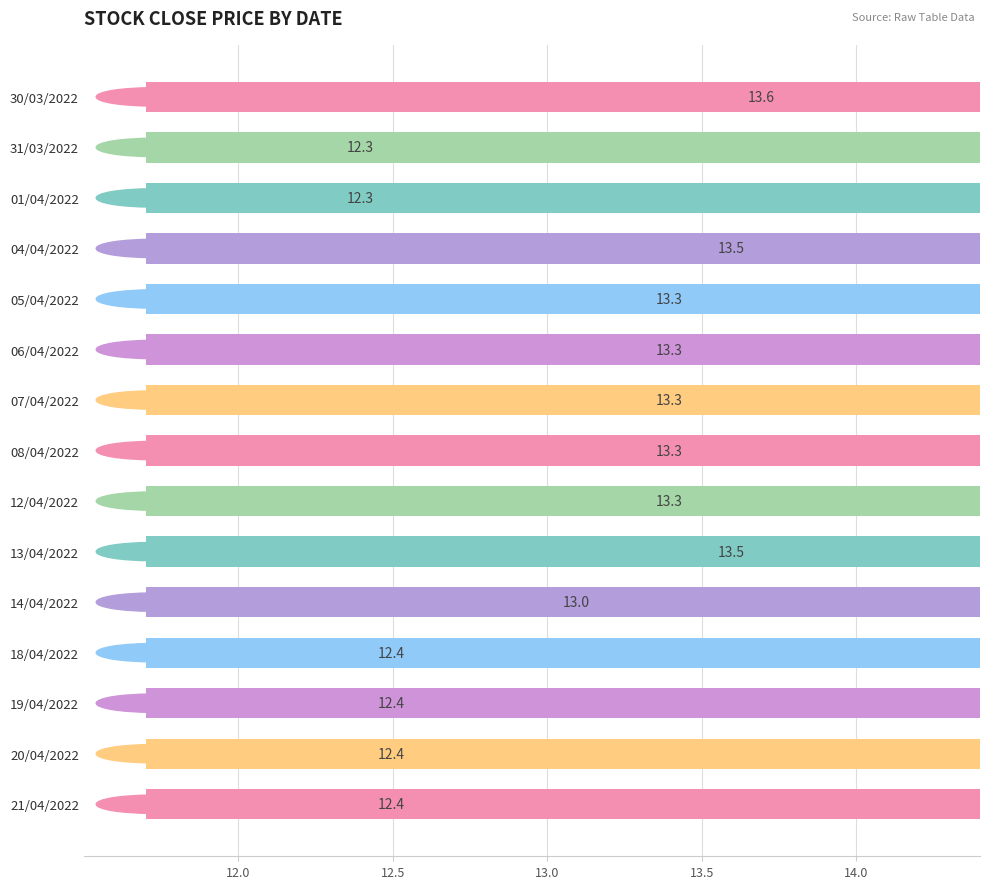

Count the number of values greater than 13.

8